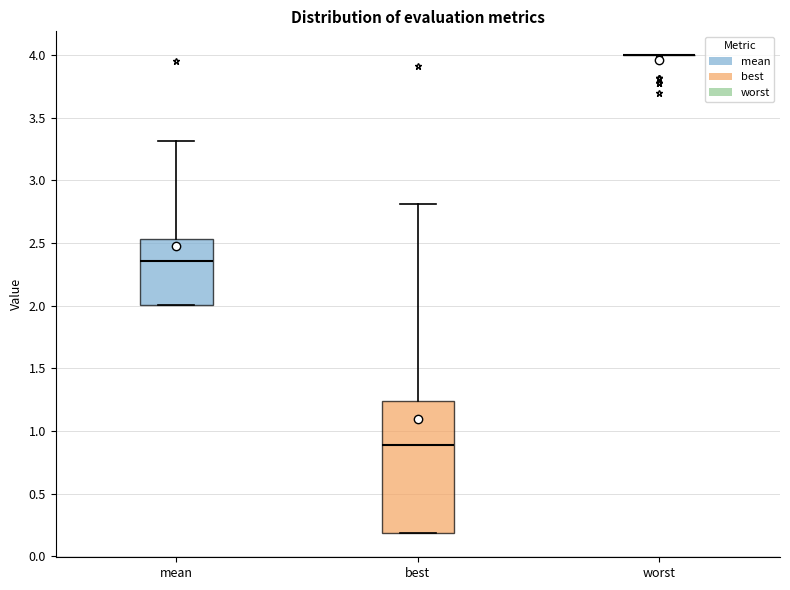

Where is the upper edge of the box for mean on the y-axis? The values are not printed on the chart, so give them approximately, as read against the axis.

2.55